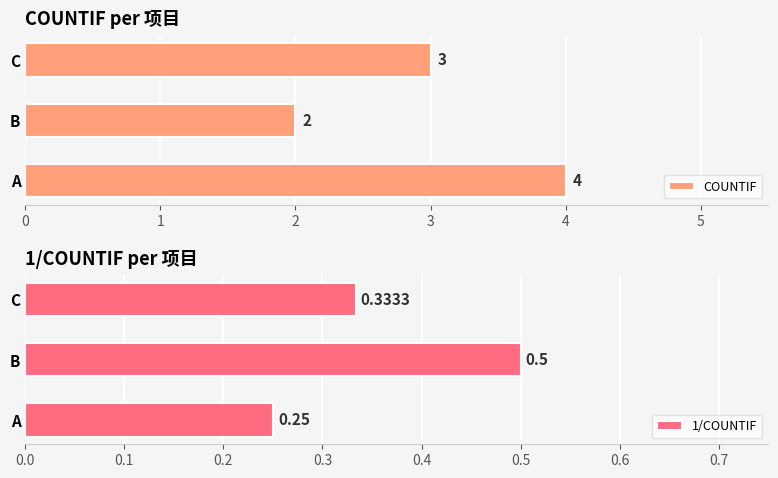

What is the sum of all 1/COUNTIF values?

1.1